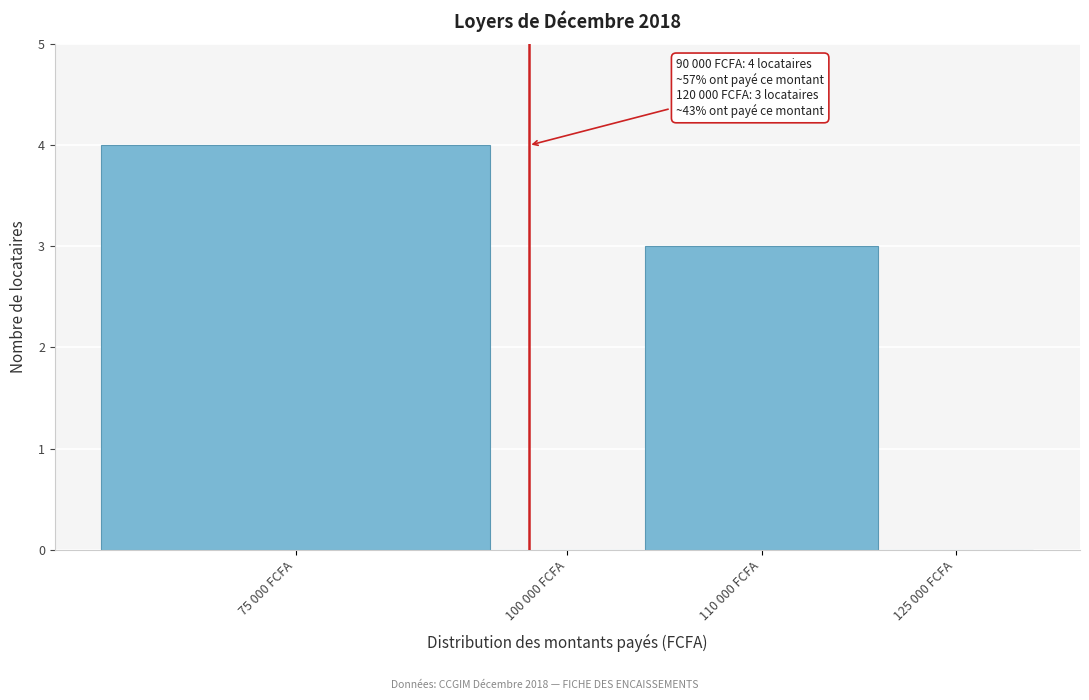

Reading left to right, what are all the values shown in this chart?

75 000 FCFA=4	100 000 FCFA=0	110 000 FCFA=3	125 000 FCFA=0